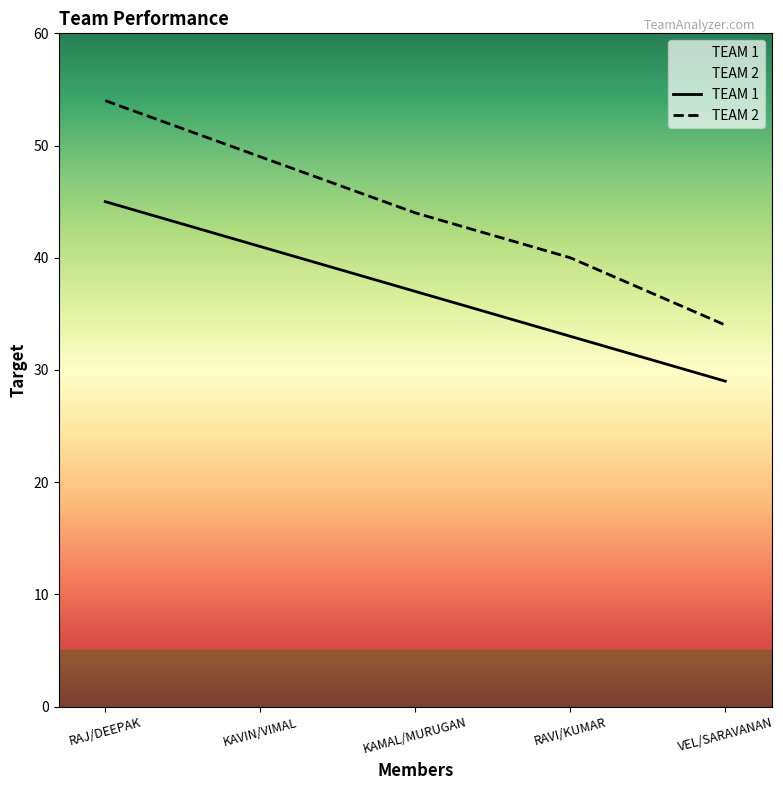

The TEAM 1 series shows 26 at RAJ/DEEPAK. True or false?

False